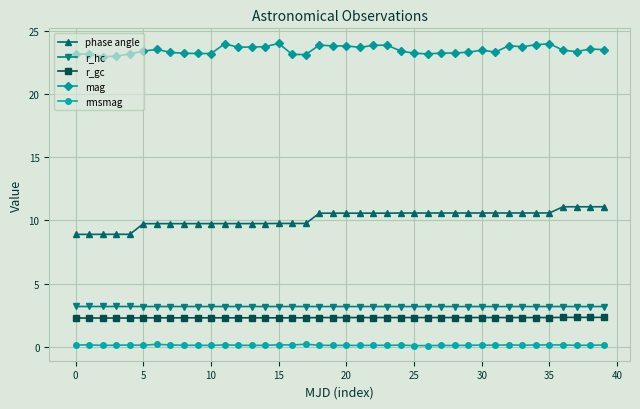

Rank the series by their maximum value, from lowest to highest.

rmsmag, r_gc, r_hc, phase angle, mag